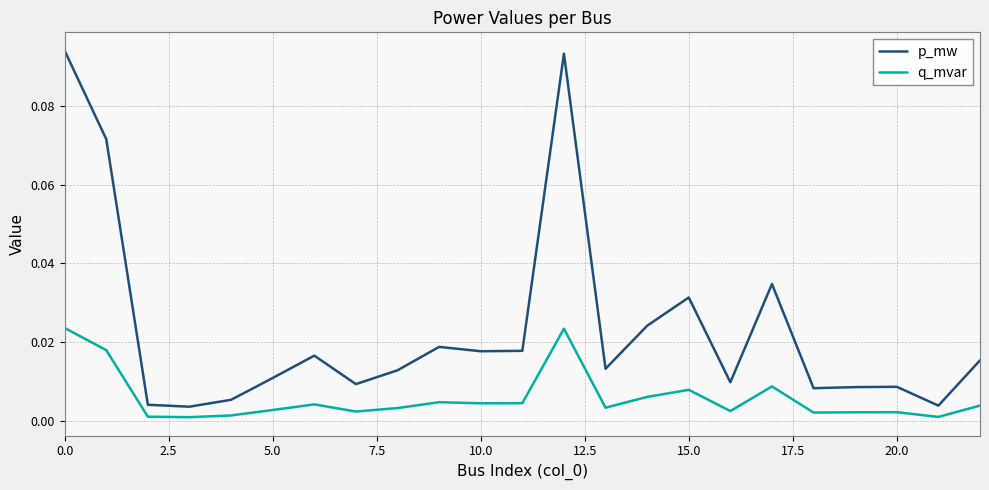

Rank the series by their average value, from highest to lowest.

p_mw, q_mvar